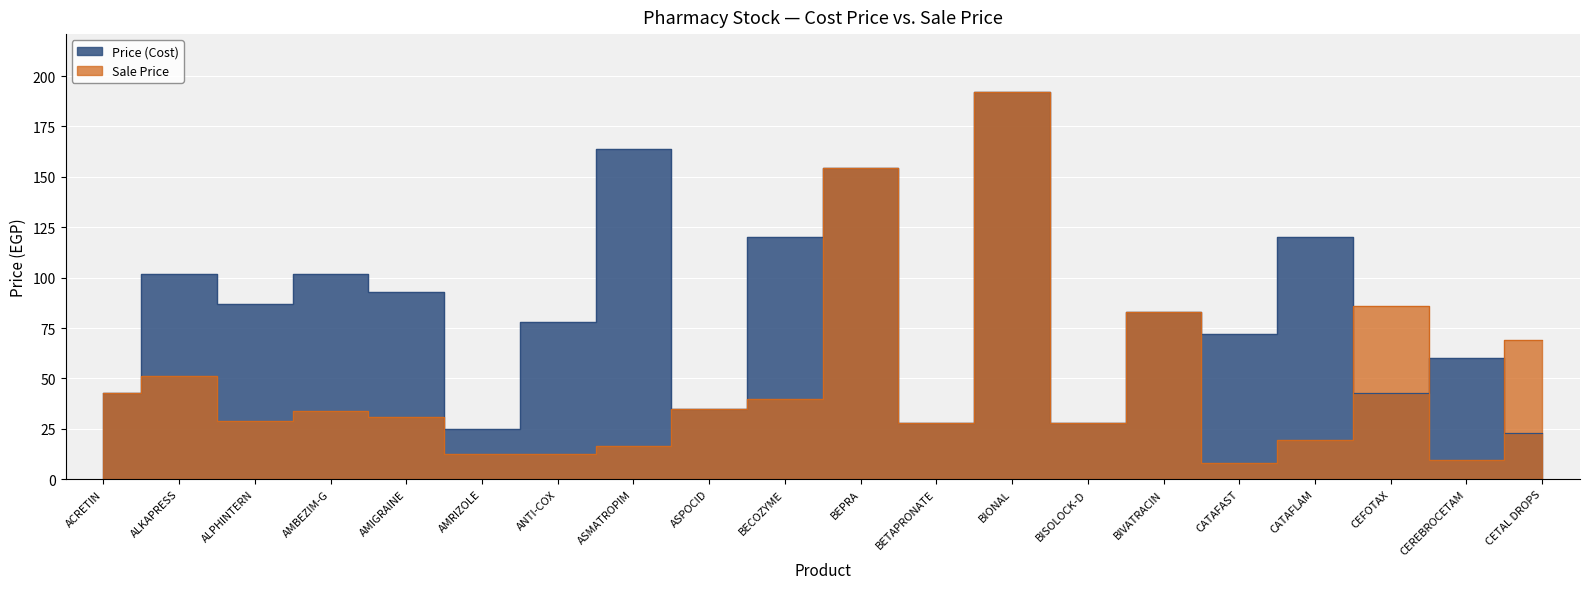

Reading right to left, list all the values displayed in this chart.

Price (Cost): CETAL DROPS=23.0	CEREBROCETAM=60.0	CEFOTAX=43.0	CATAFLAM=120.0	CATAFAST=72.0	BIVATRACIN=83.0	BISOLOCK-D=28.0	BIONAL=192.0	BETAPRONATE=28.0	BEPRA=154.5	BECOZYME=120.0	ASPOCID=35.0	ASMATROPIM=164.0	ANTI-COX=78.0	AMRIZOLE=25.0	AMIGRAINE=93.0	AMBEZIM-G=102.0	ALPHINTERN=87.0	ALKAPRESS=102.0	ACRETIN=43.0
Sale Price: CETAL DROPS=69.0	CEREBROCETAM=9.6	CEFOTAX=86.0	CATAFLAM=19.2	CATAFAST=7.9	BIVATRACIN=83.0	BISOLOCK-D=28.0	BIONAL=192.0	BETAPRONATE=28.0	BEPRA=154.5	BECOZYME=39.6	ASPOCID=35.0	ASMATROPIM=16.4	ANTI-COX=12.5	AMRIZOLE=12.5	AMIGRAINE=30.7	AMBEZIM-G=33.7	ALPHINTERN=28.7	ALKAPRESS=51.0	ACRETIN=43.0